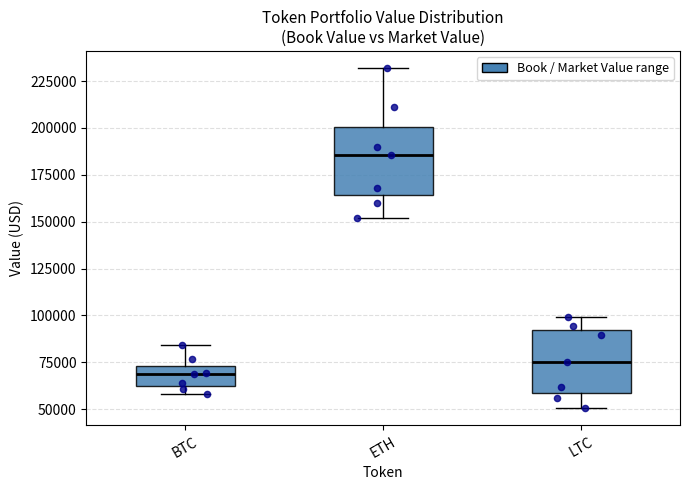

Reading left to right, read every box against the y-axis: the position of its median line, the range the box covers, and the ends of its whiskers. The values are not printed on the chart, so give them approximately, as read against the axis.

BTC: median 70000, box 60000 to 75000, whiskers 60000 (just below the box's lower edge) to 85000
ETH: median 185000, box 165000 to 200000, whiskers 150000 to 230000
LTC: median 75000, box 60000 to 90000, whiskers 50000 to 100000